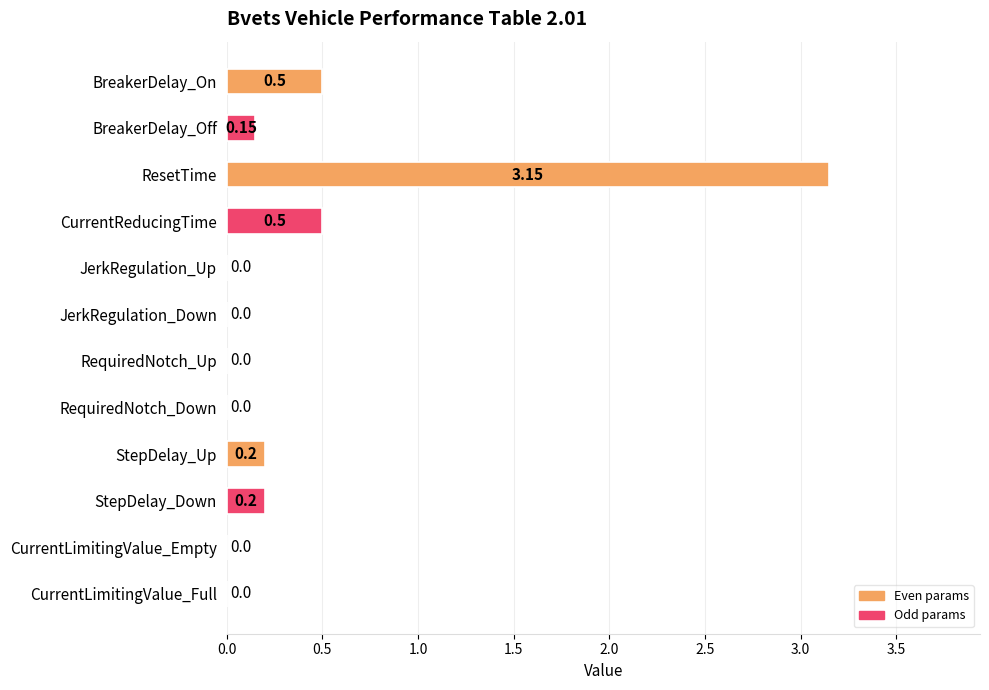

Which category has the highest value across all series?

ResetTime